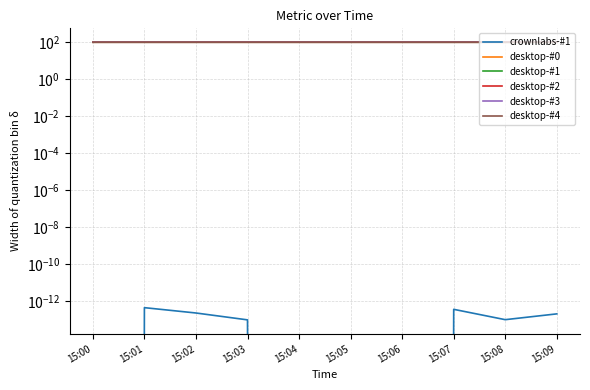

What is the average value of the desktop-#1 series?

99.8